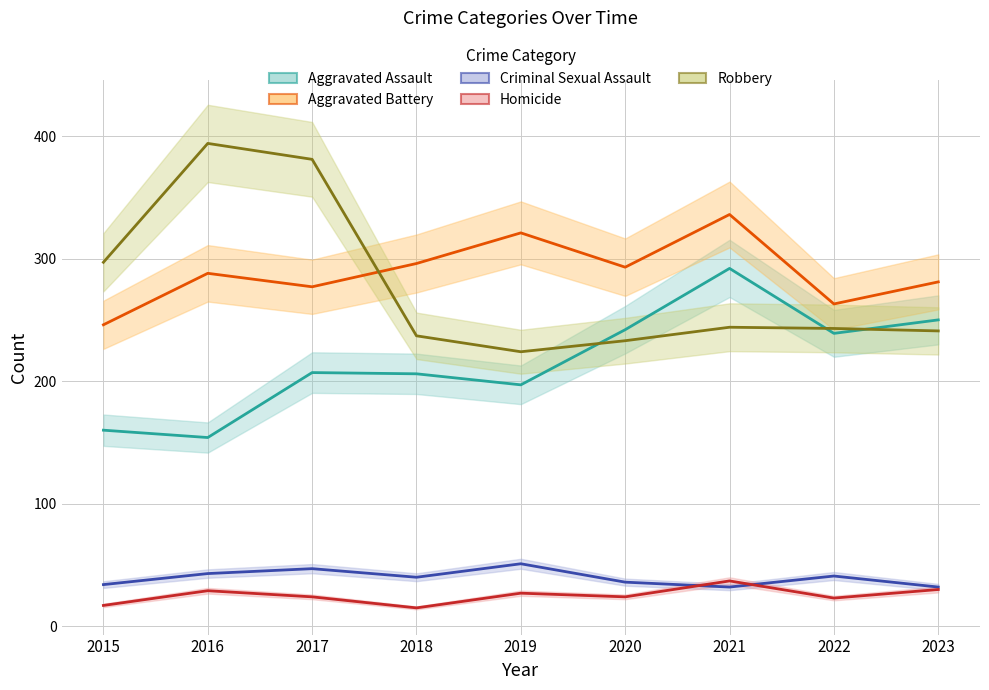

How many lines are shown in the chart?

5